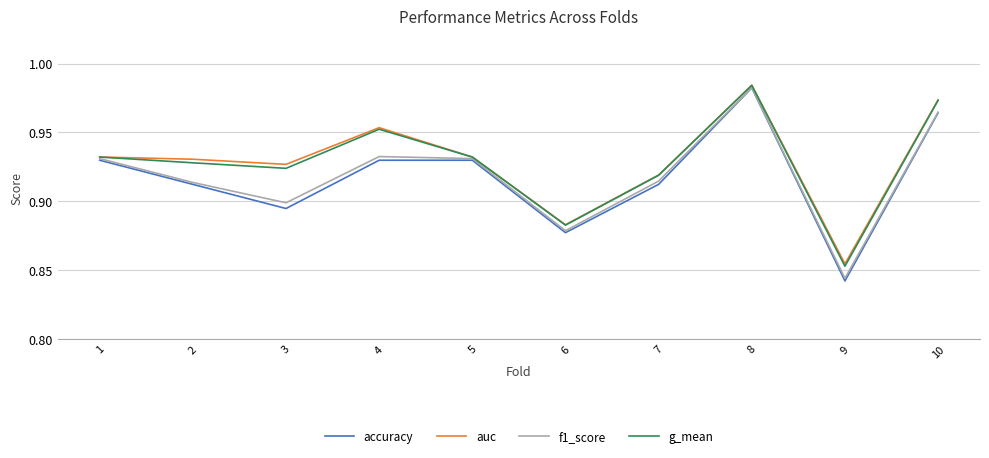

How many auc values are between 0 and 1?

10